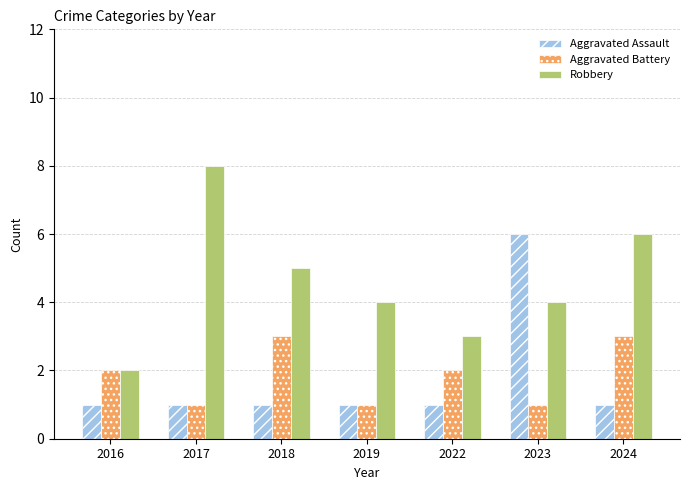

Rank the series by their maximum value, from lowest to highest.

Aggravated Battery, Aggravated Assault, Robbery